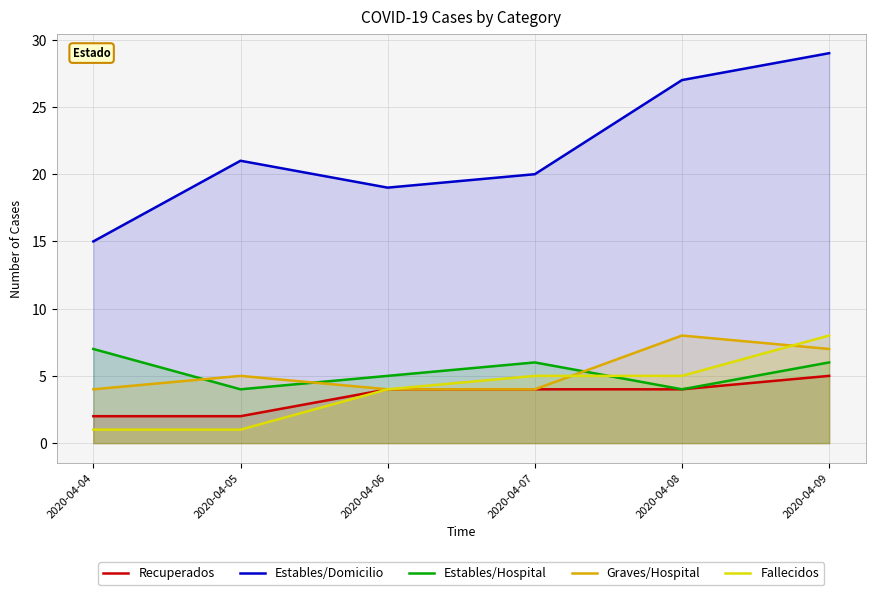

Where does the Fallecidos series first go above 5?

2020-04-09